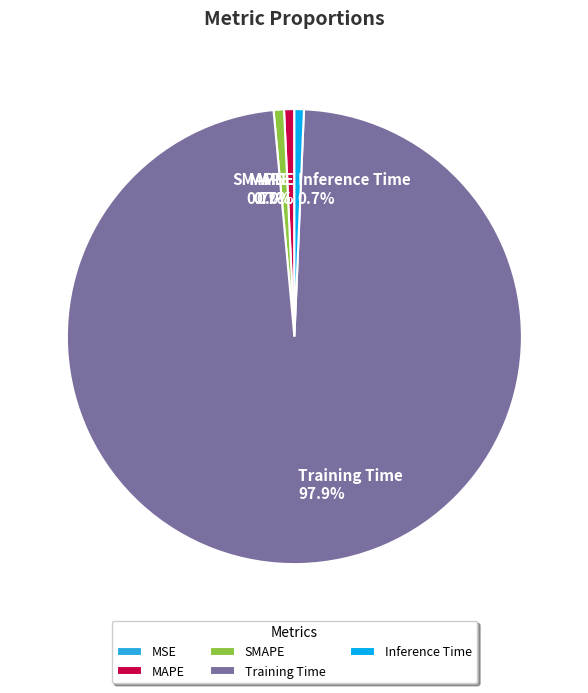

Count the number of slices in the pie.

5